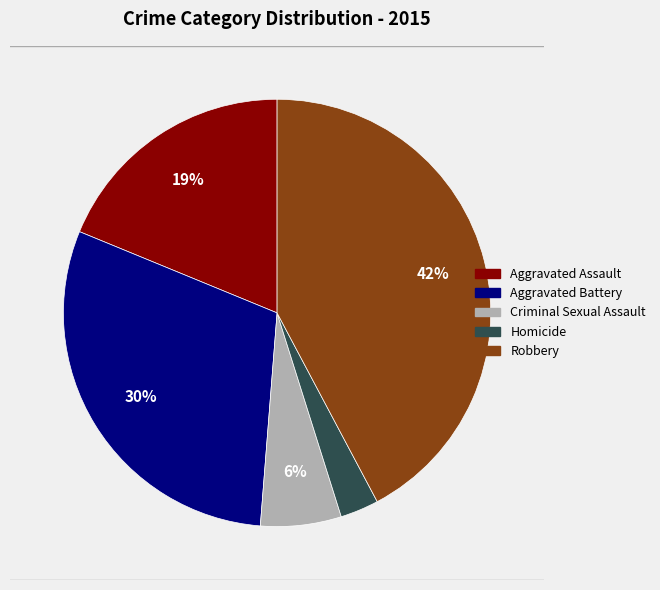

Which category has the smallest portion of the pie?

Homicide